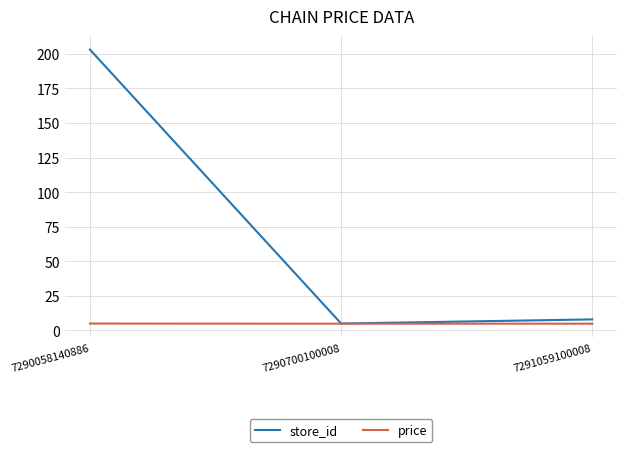

What is the total value across all series at 7291059100008?

12.9